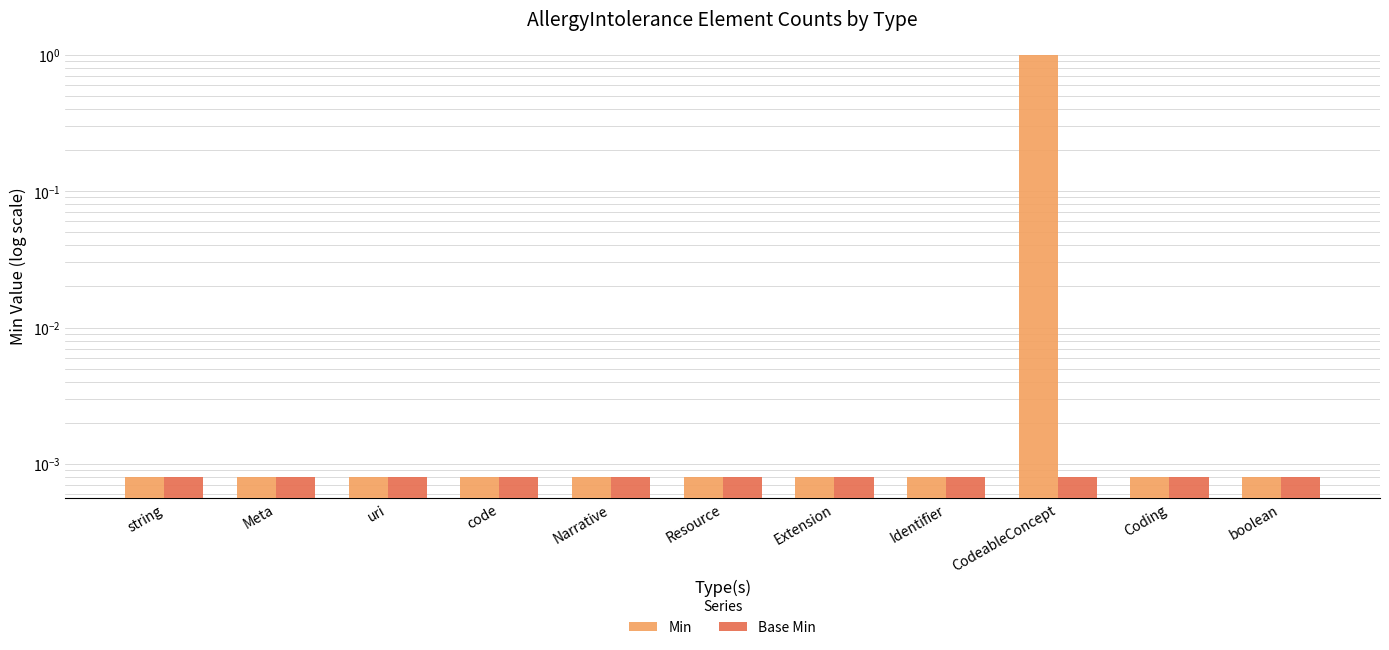

At which category does the chart reach its peak across all series?

CodeableConcept